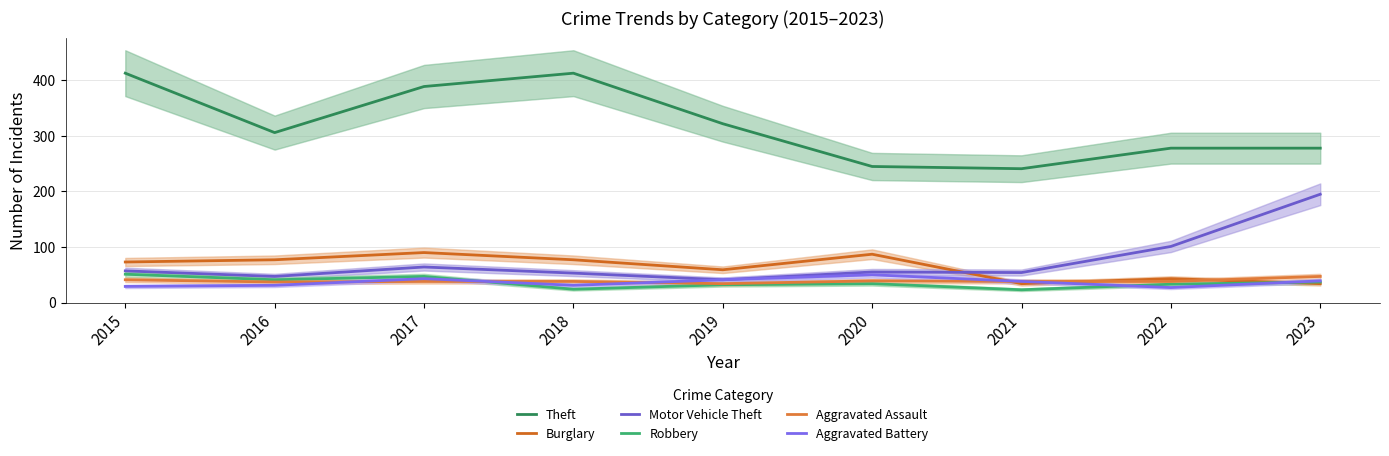

True or false: Aggravated Battery has more than 0 interior local peaks.

True